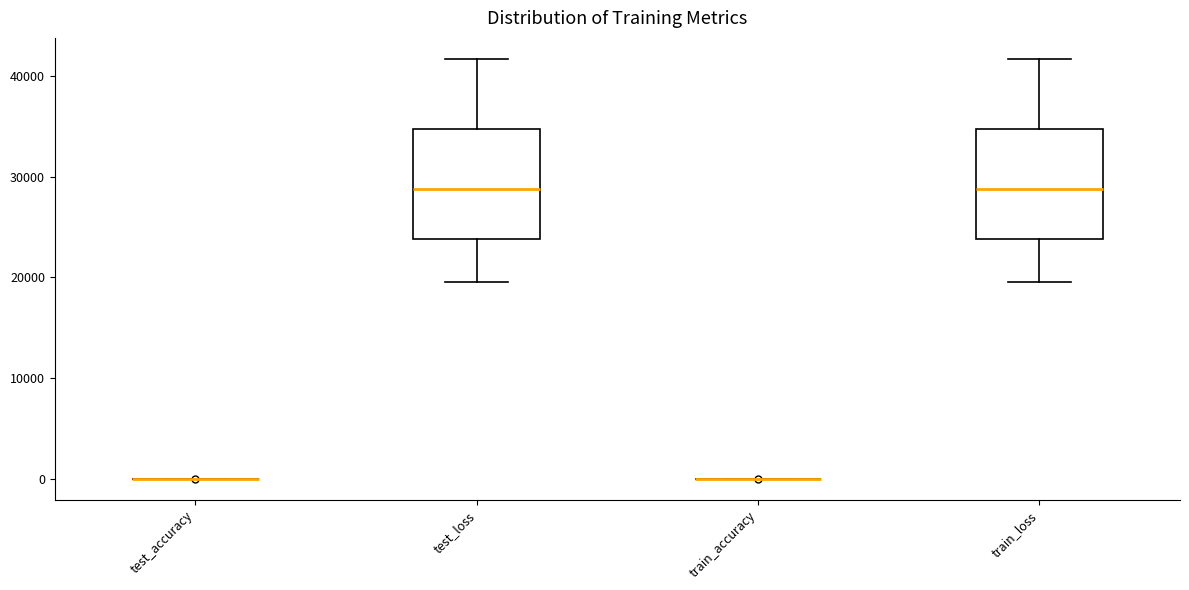

Reading left to right, transcribe this box plot: for each box, give where its median line is, the range the box spans, and where its two whiskers end, as read against the y-axis. The values are not printed on the chart, so give them approximately, as read against the axis.

test_accuracy: box collapsed to a line at 0, whiskers 0 to 0
test_loss: median 29000, box 24000 to 35000, whiskers 20000 to 42000
train_accuracy: box collapsed to a line at 0, whiskers 0 to 0
train_loss: median 29000, box 24000 to 35000, whiskers 20000 to 42000